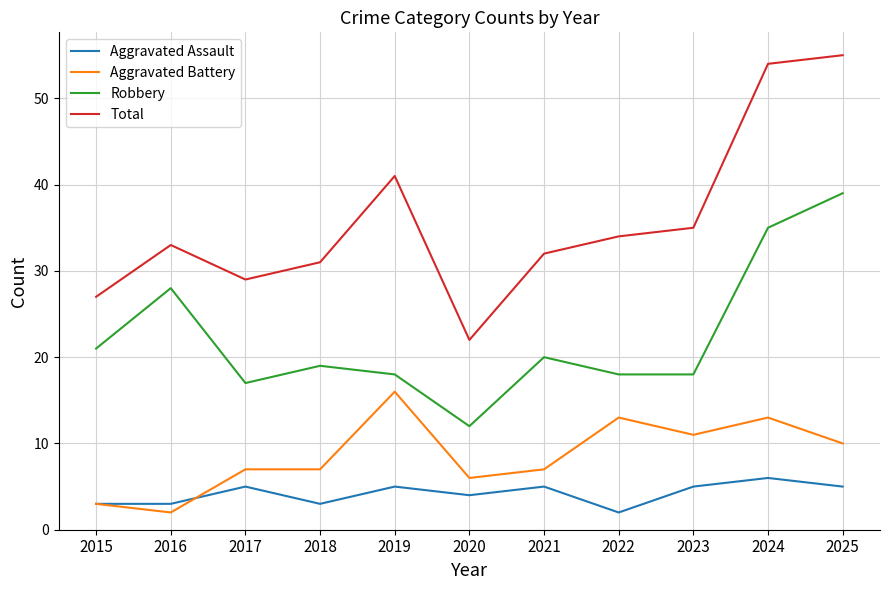

Reading right to left, extract all data points from this chart.

Aggravated Assault: 2025=5	2024=6	2023=5	2022=2	2021=5	2020=4	2019=5	2018=3	2017=5	2016=3	2015=3
Aggravated Battery: 2025=10	2024=13	2023=11	2022=13	2021=7	2020=6	2019=16	2018=7	2017=7	2016=2	2015=3
Robbery: 2025=39	2024=35	2023=18	2022=18	2021=20	2020=12	2019=18	2018=19	2017=17	2016=28	2015=21
Total: 2025=55	2024=54	2023=35	2022=34	2021=32	2020=22	2019=41	2018=31	2017=29	2016=33	2015=27